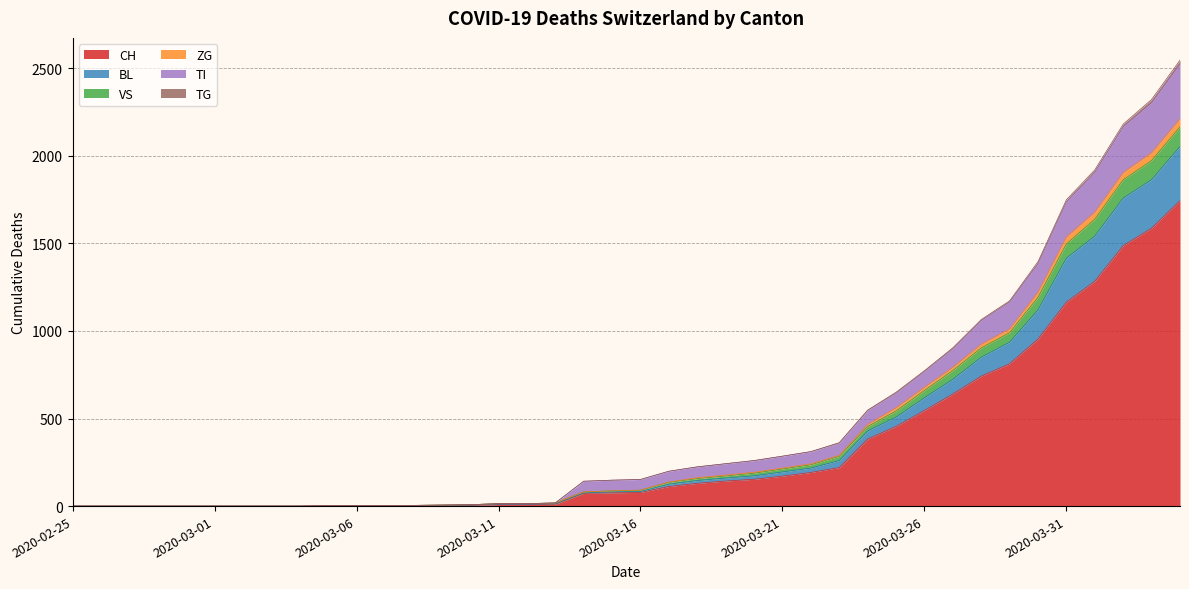

True or false: CH and ZG intersect in this chart.

False